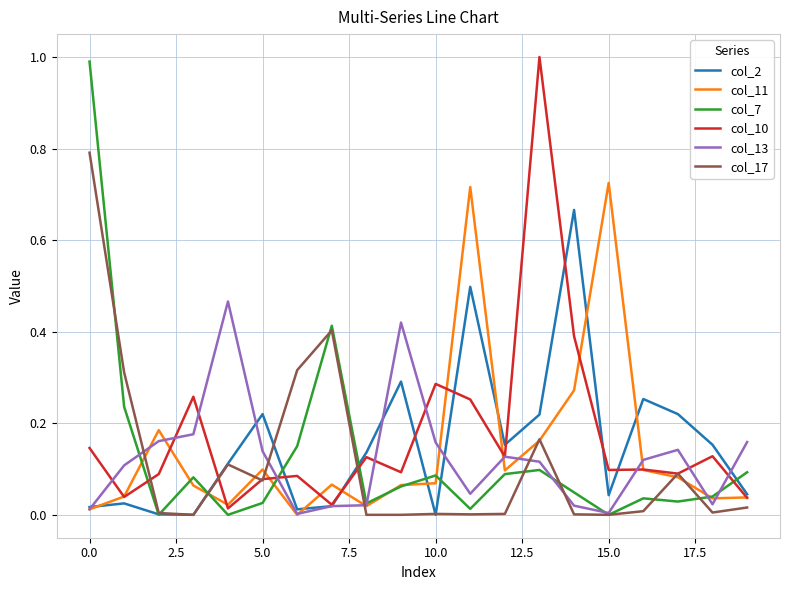

What is the highest value of the col_7 series?

1.0